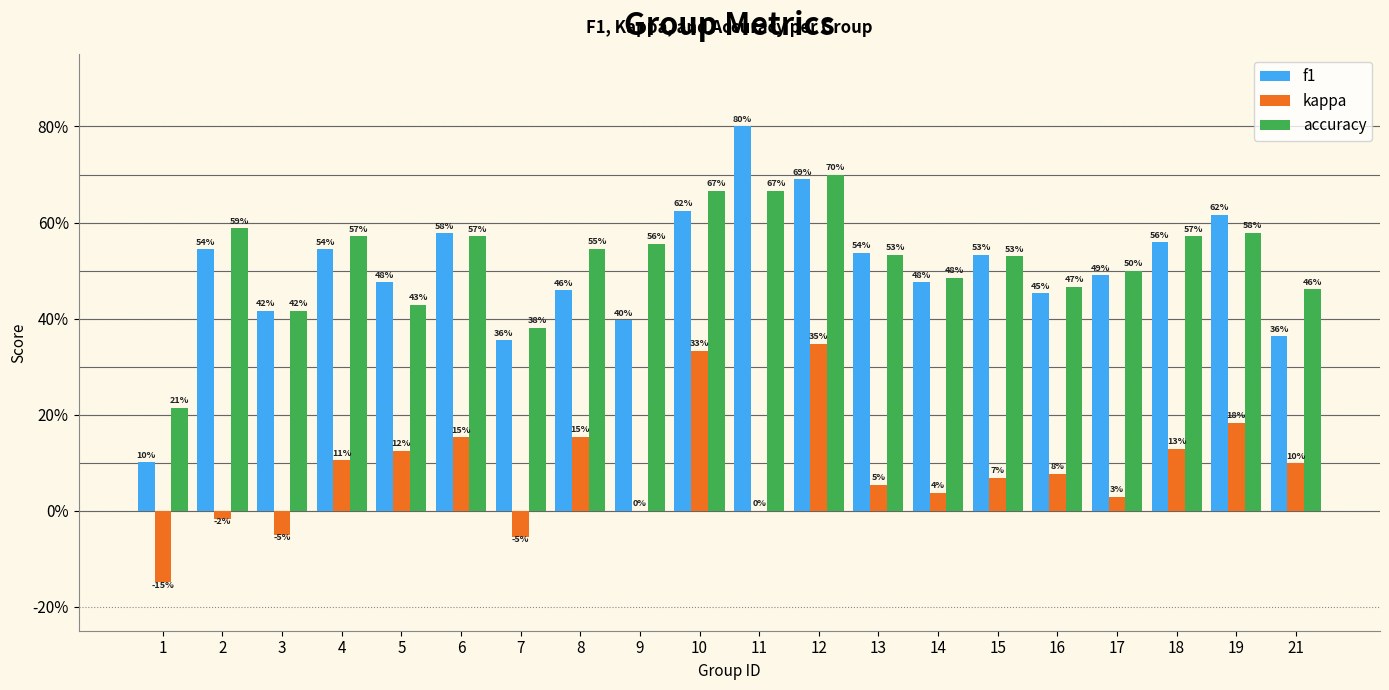

What are all the series names shown in the legend?

f1, kappa, accuracy